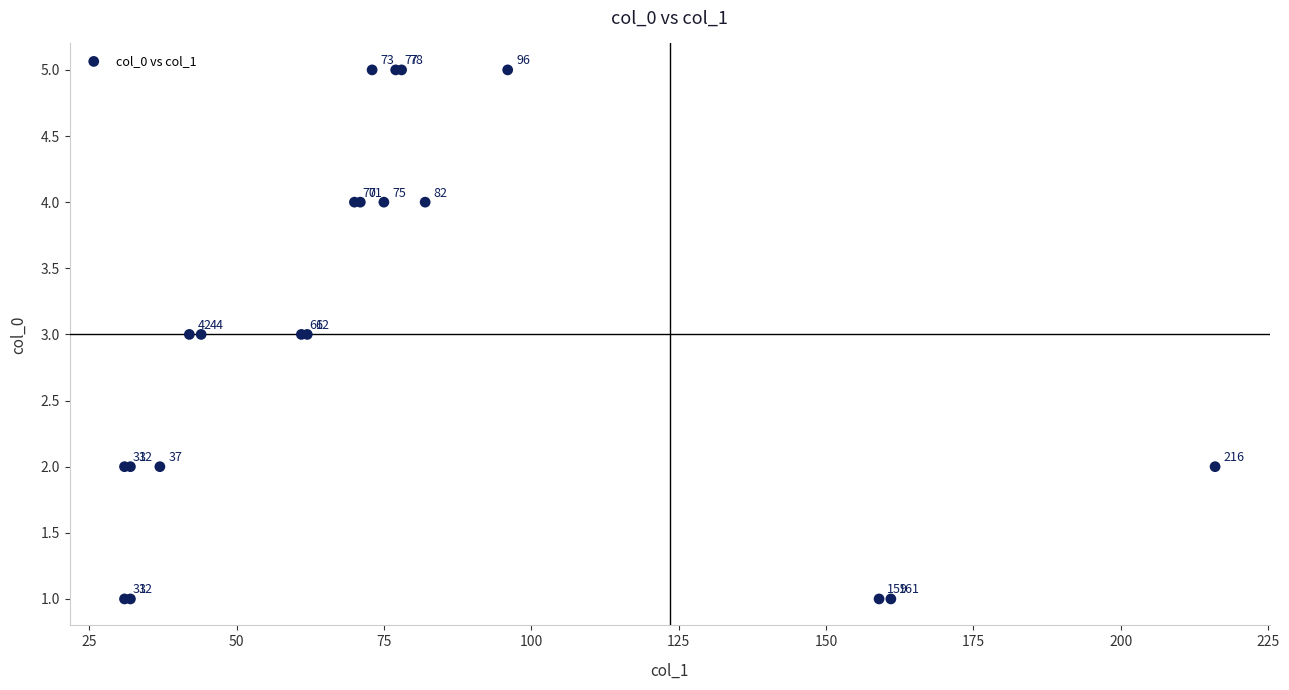

What Y value in the scatter plot is closest to 3?

3